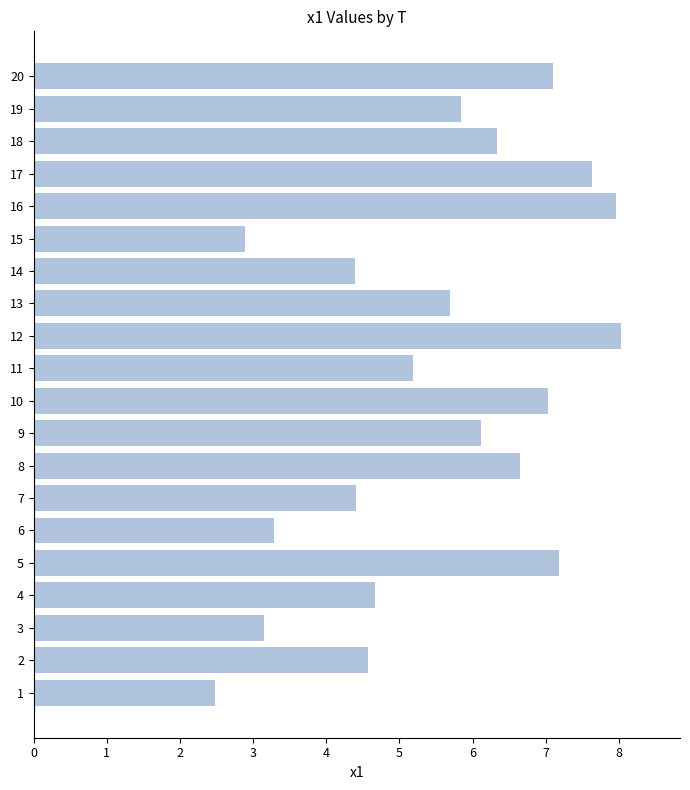

Approximately how many times larger is the value at 9 compared to 19?

1.0